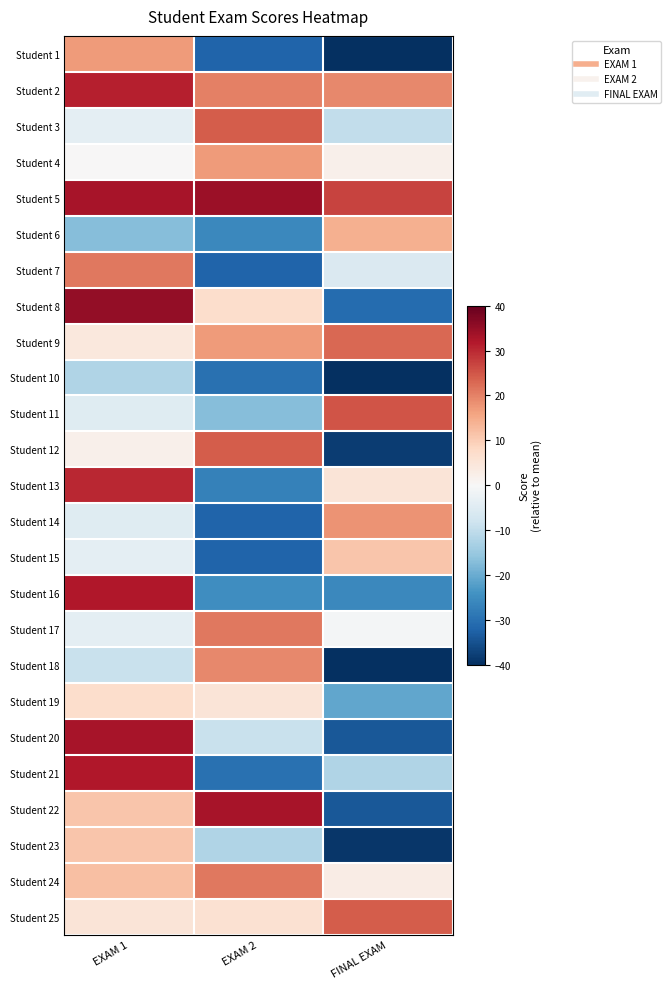

Count the number of categories in the chart.

3